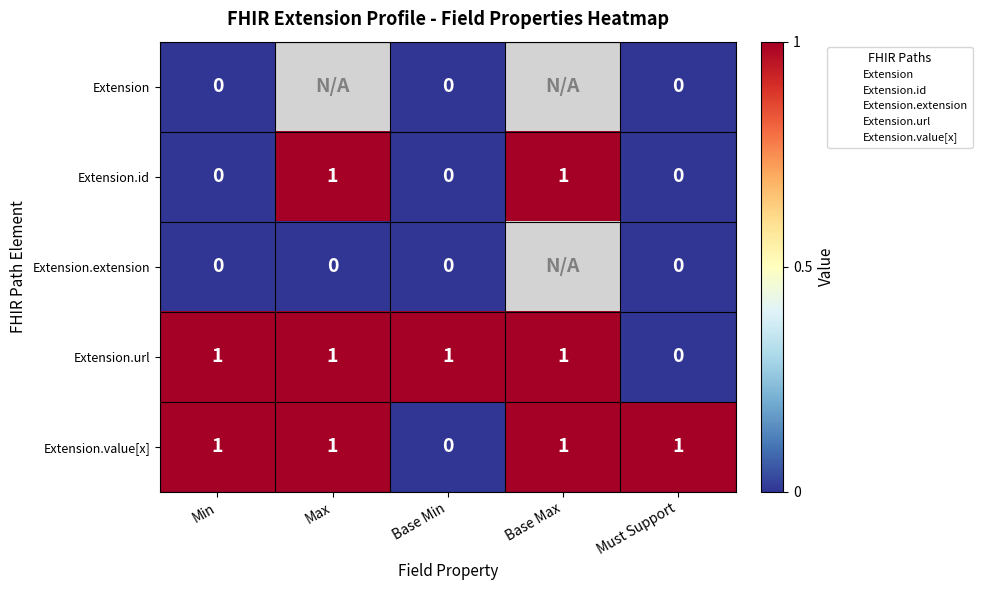

How many Extension.id values are between 0 and 1?

5